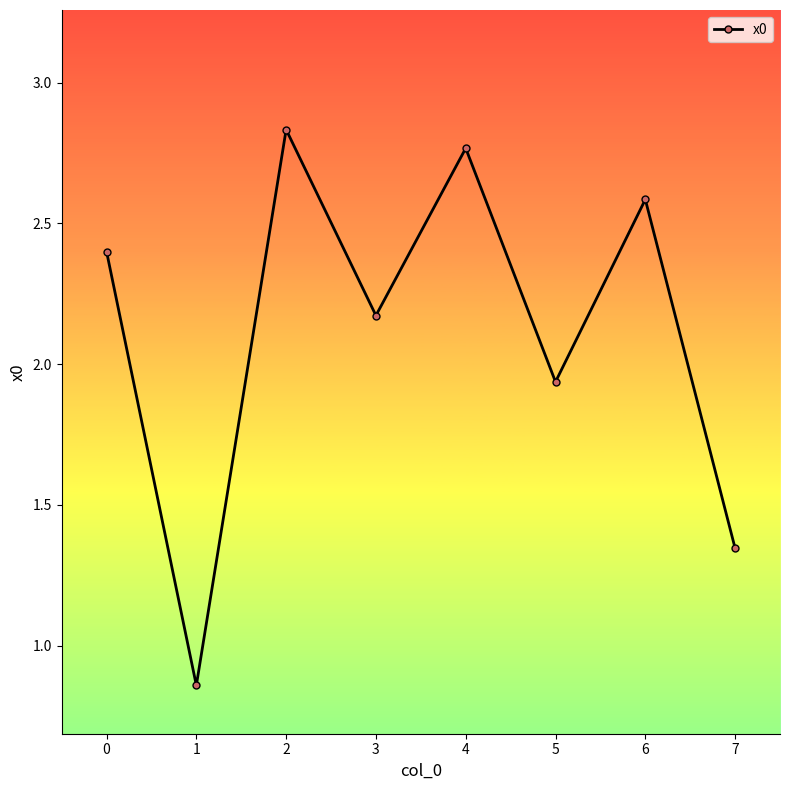

Rank the categories by value from highest to lowest.

2, 4, 6, 0, 3, 5, 7, 1